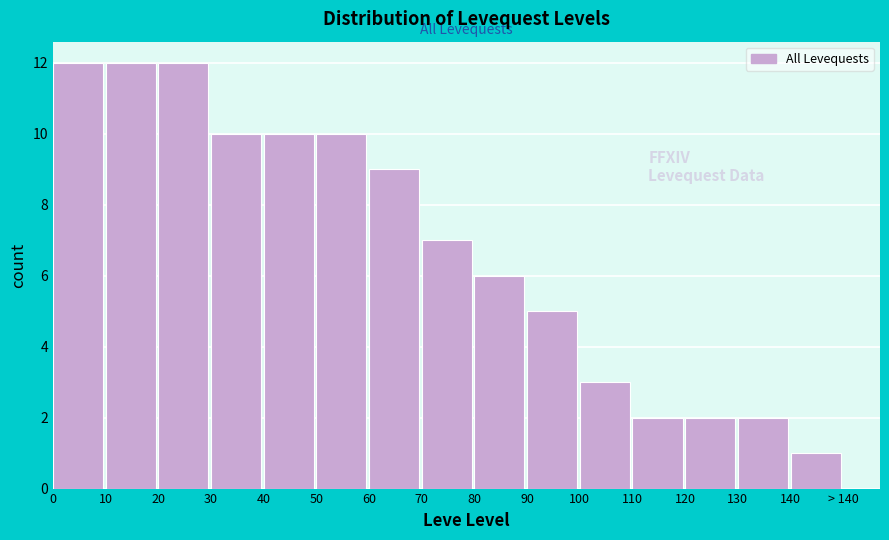

Reading left to right, list all the values displayed in this chart.

12	12	12	10	10	10	9	7	6	5	3	2	2	2	1